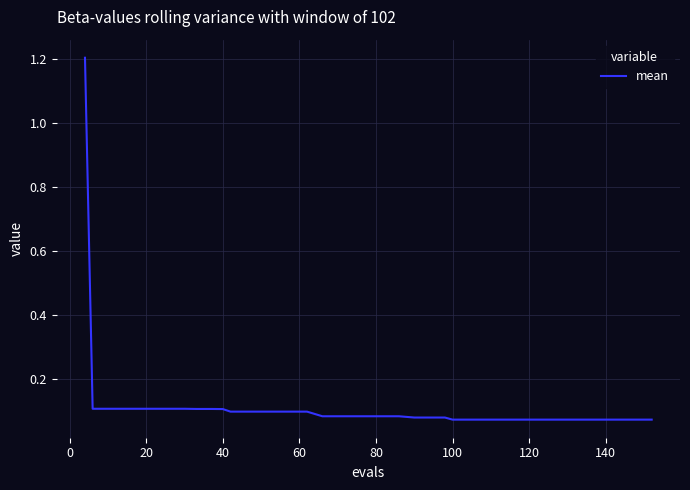

How many lines are shown in the chart?

1